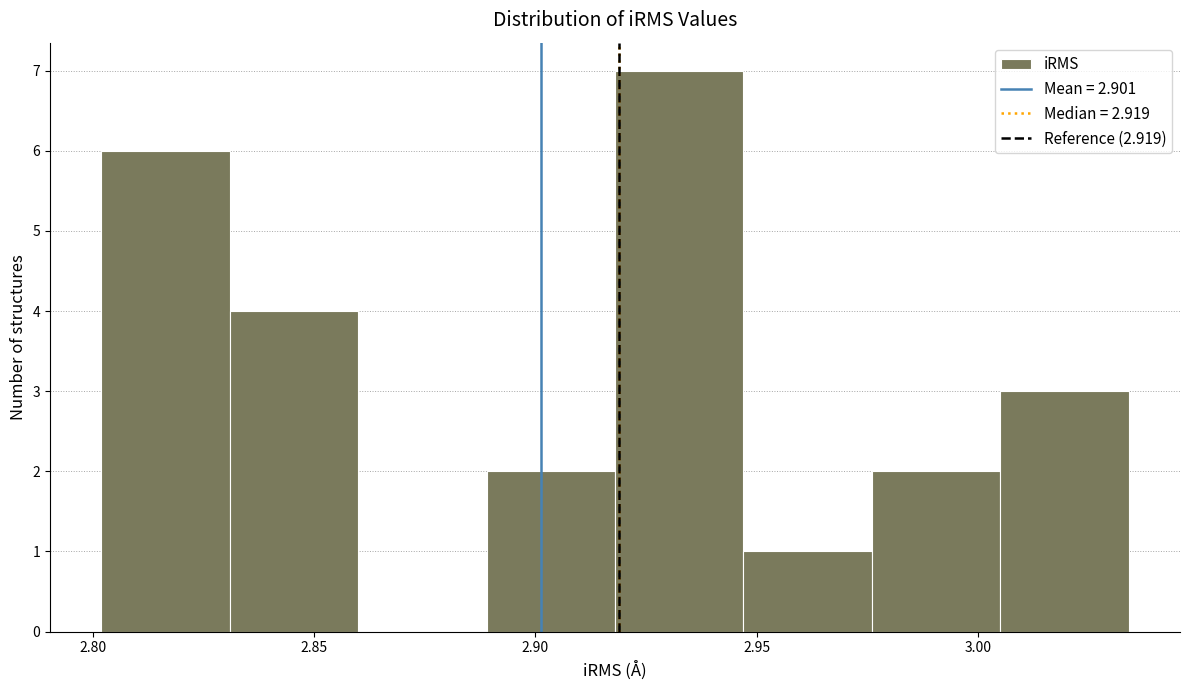

Reading left to right, list every bar in this chart as the range it spans on the x-axis followed by its height. Neither the bar edges nor the heights are printed on the chart, so give them approximately, as read against the axes.

2.802 to 2.831: 6
2.831 to 2.860: 4
2.860 to 2.889: 0
2.889 to 2.918: 2
2.918 to 2.947: 7
2.947 to 2.976: 1
2.976 to 3.005: 2
3.005 to 3.034: 3